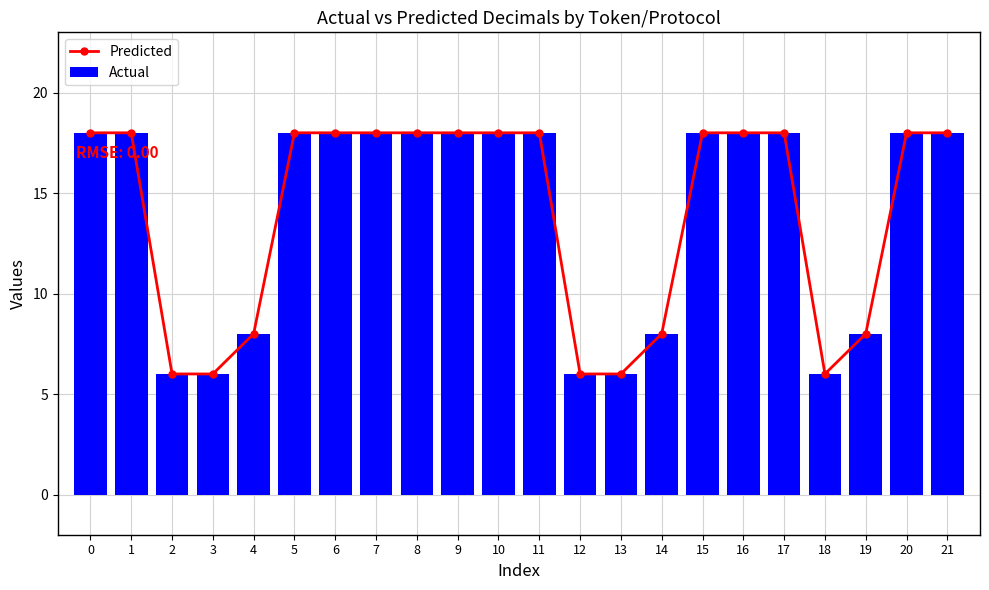

Reading right to left, transcribe all the data shown in this chart.

Predicted: 18	18	8	6	18	18	18	8	6	6	18	18	18	18	18	18	18	8	6	6	18	18
Actual: 18	18	8	6	18	18	18	8	6	6	18	18	18	18	18	18	18	8	6	6	18	18